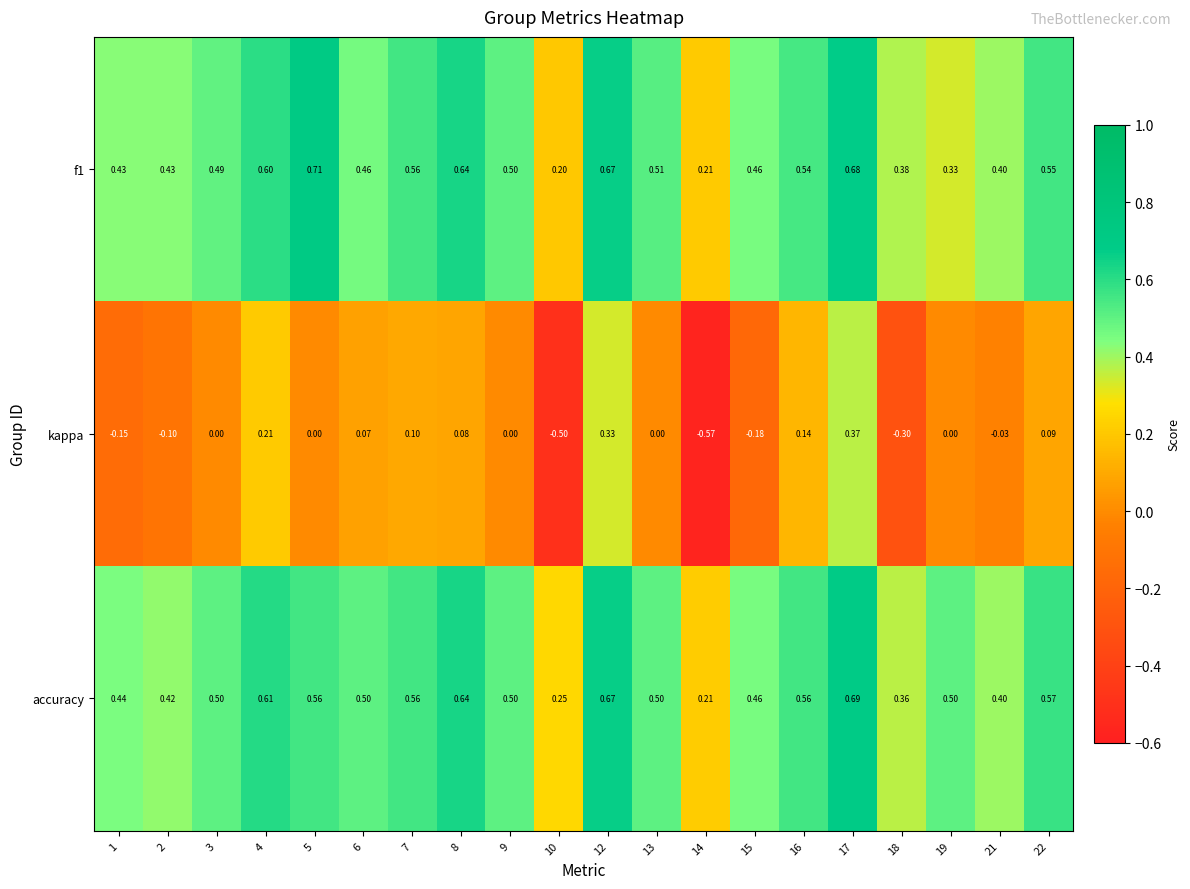

Which series changed the most between 14 and 15?

kappa